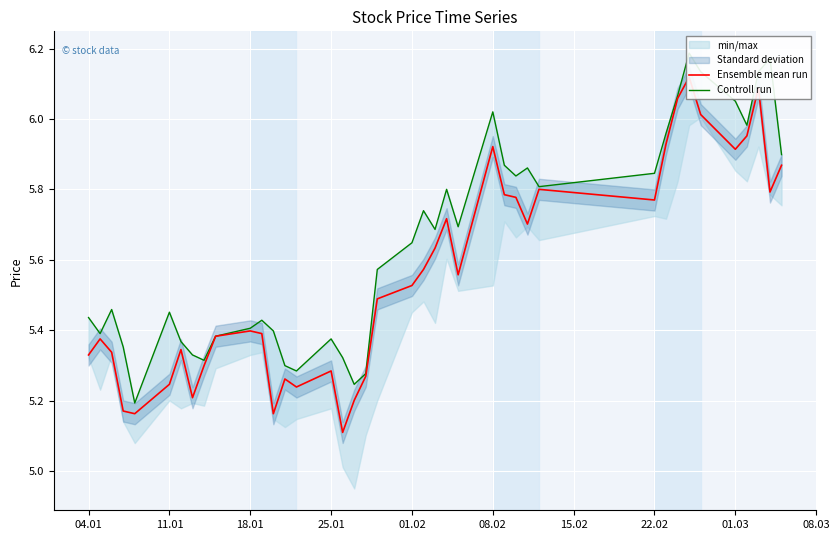

How many lines are shown in the chart?

2